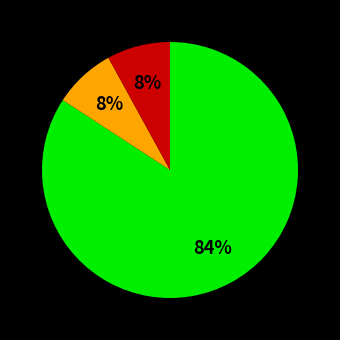

To the nearest percent, what is the difference between the largest and smallest slice percentages?

76%